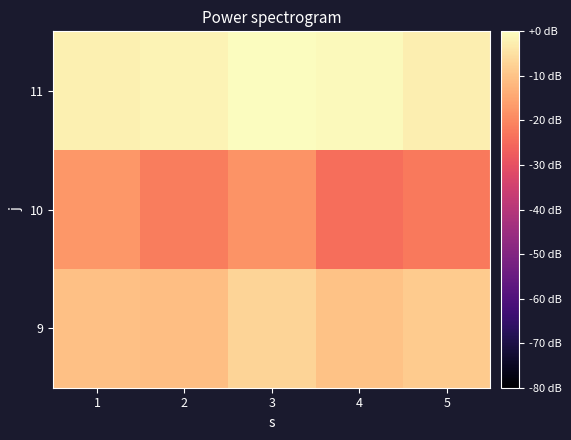

At which category is the sum across all series the highest?

3